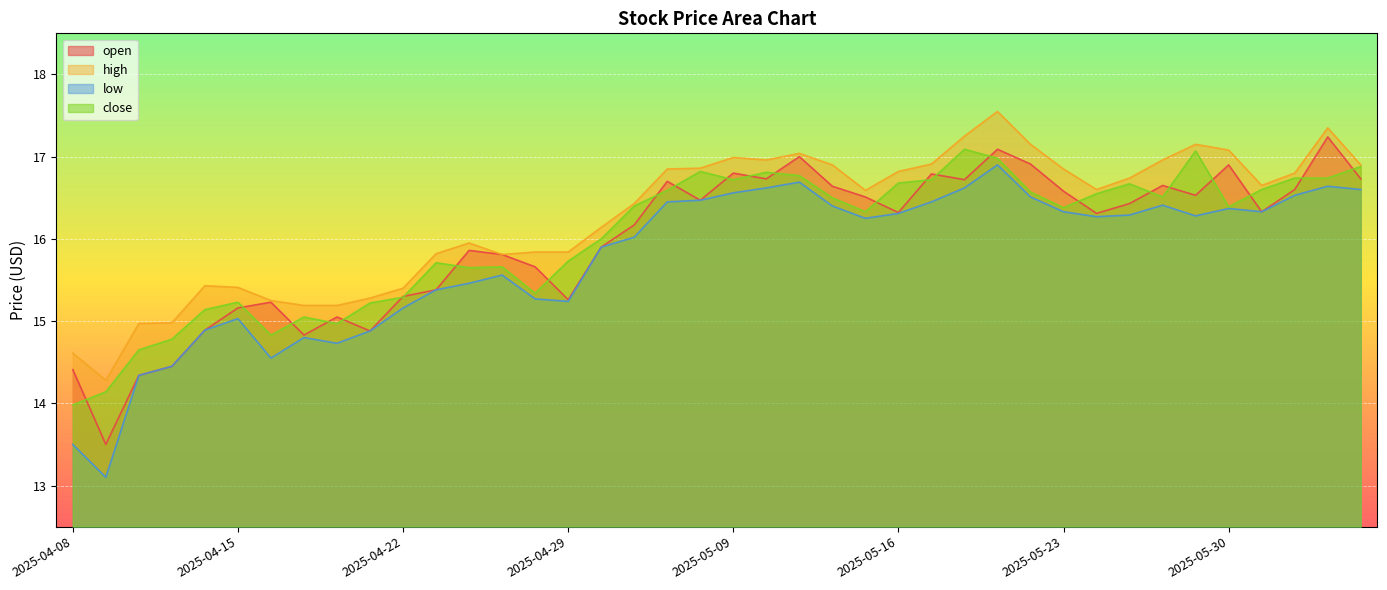

What is the spread (max minus min) of values at 2025-04-16?

0.7